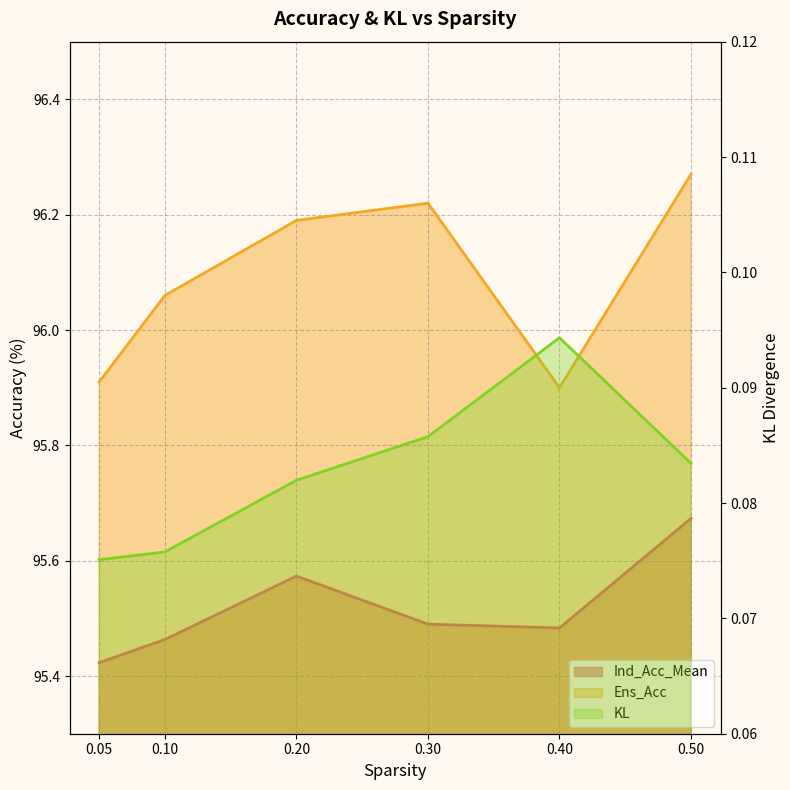

True or false: Ens_Acc and Ind_Acc_Mean intersect in this chart.

False